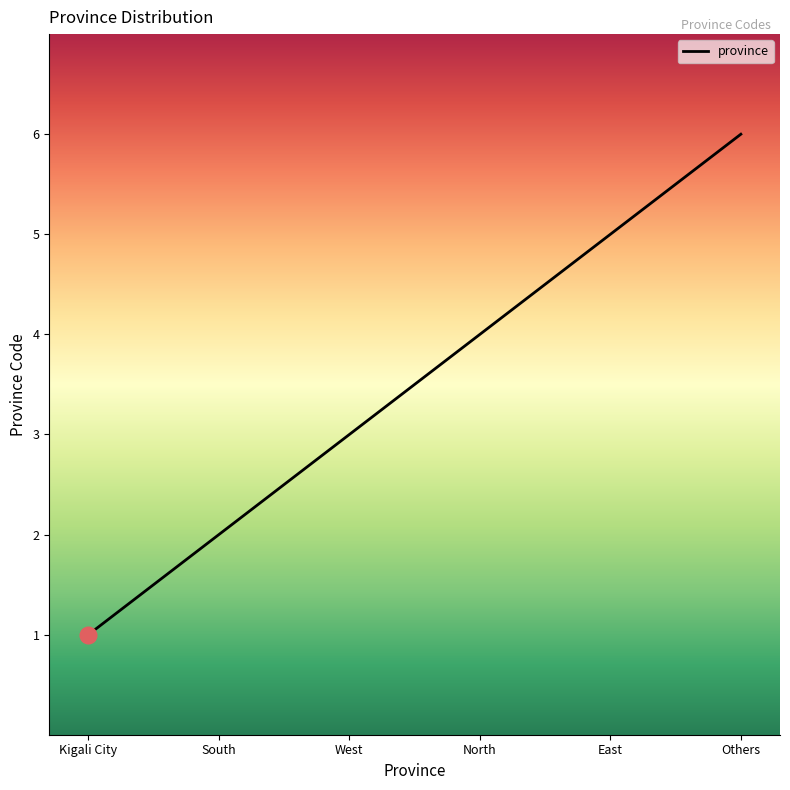

What is the greatest value displayed?

6